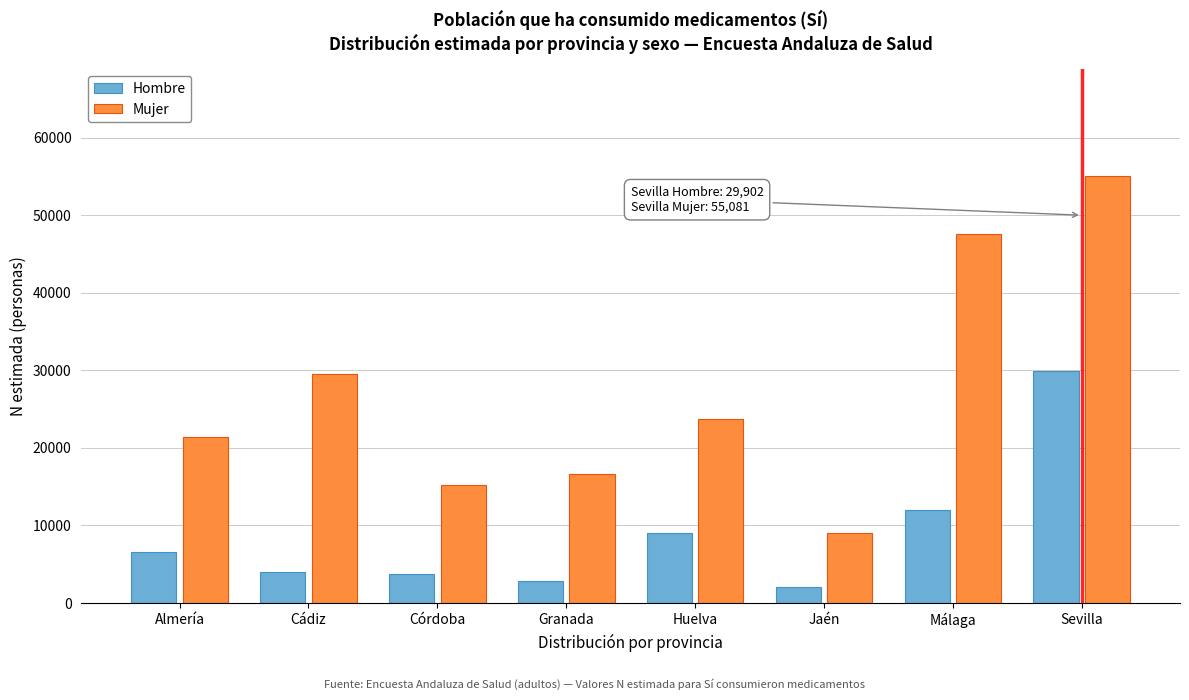

At which label is Mujer closest to 32043?

Cádiz